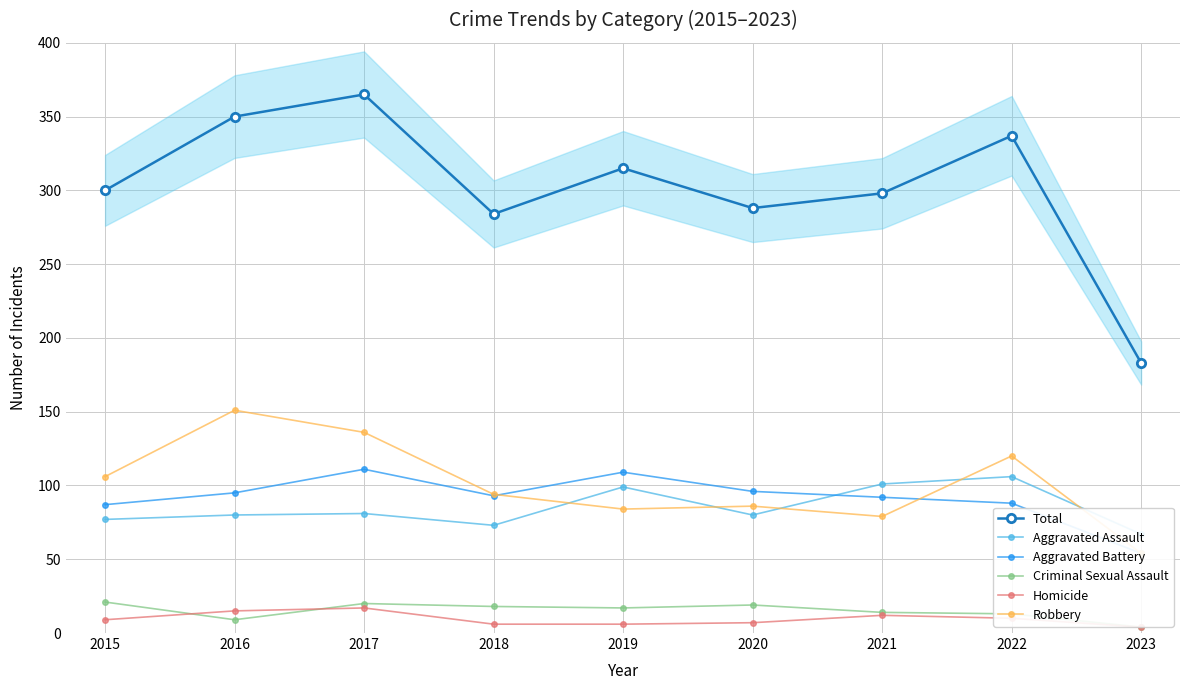

The value of Homicide at 2023 is 4. True or false?

True